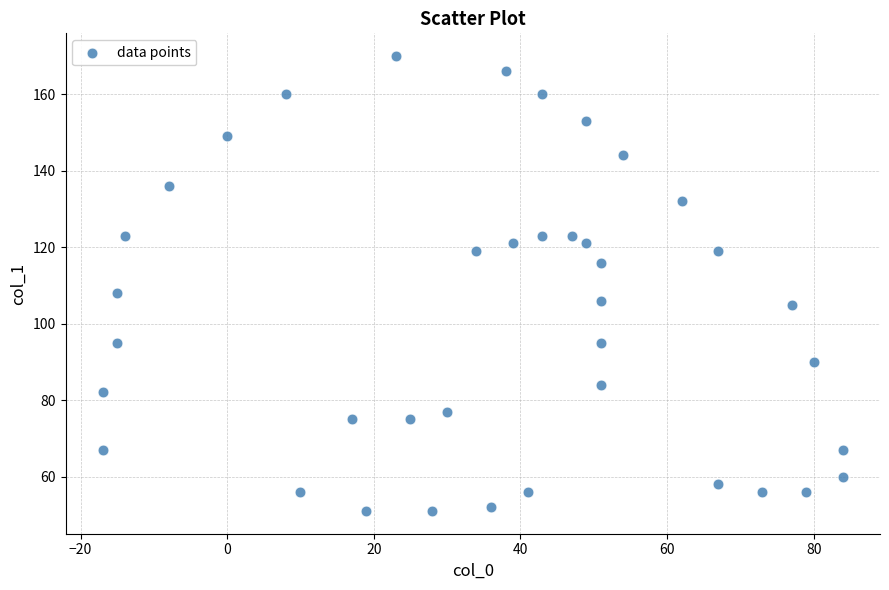

What Y value in the scatter plot is closest to 110?

108